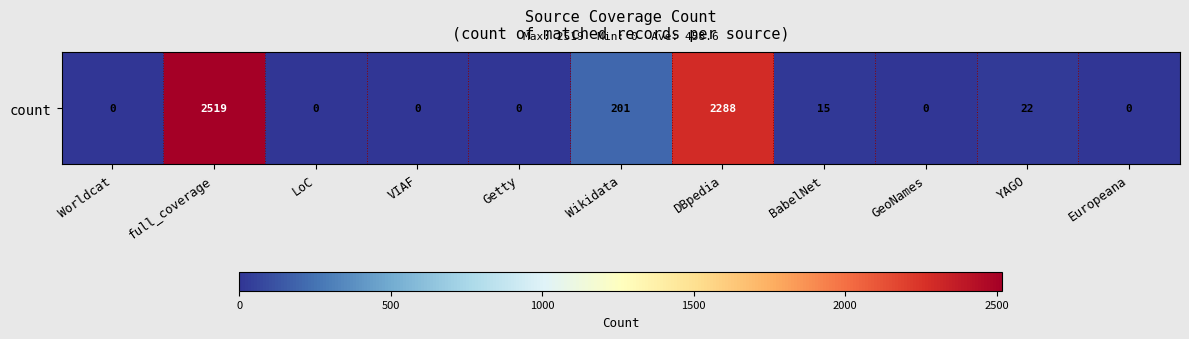

How many positive values are there?

5